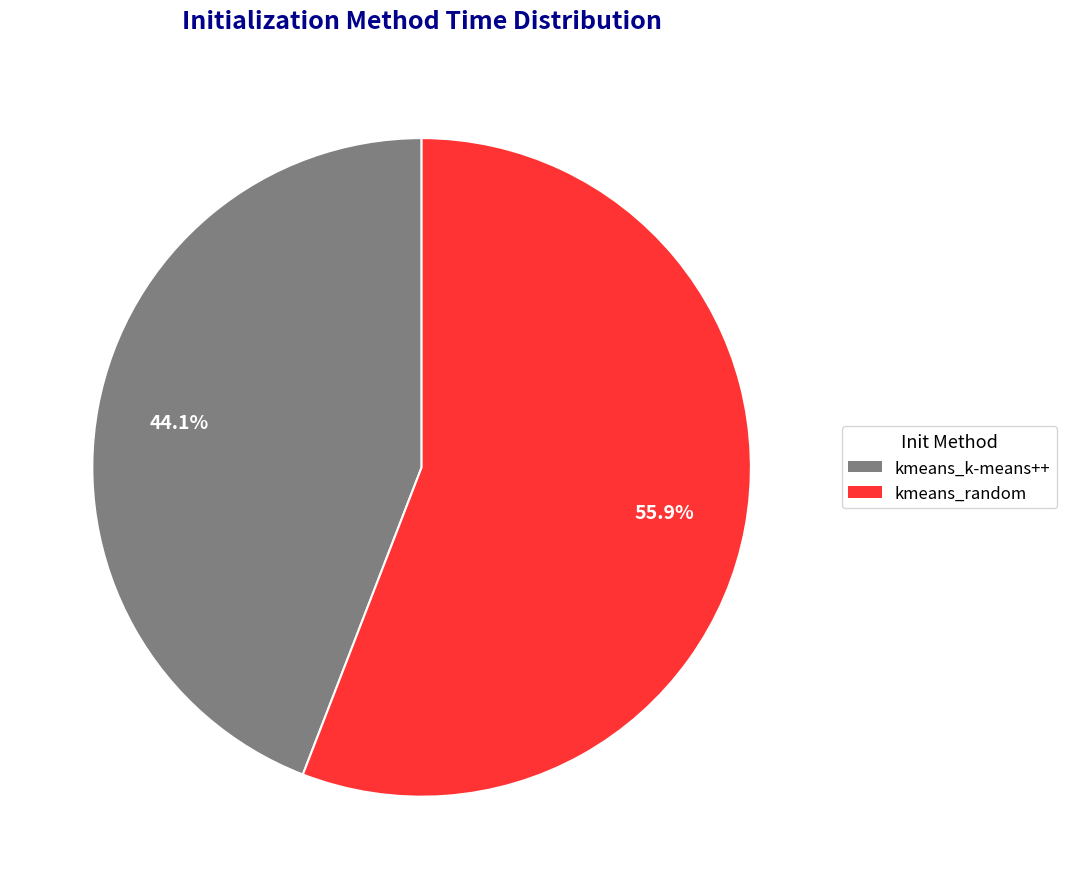

Approximately how many times larger is the value at kmeans_random compared to kmeans_k-means++?

1.3